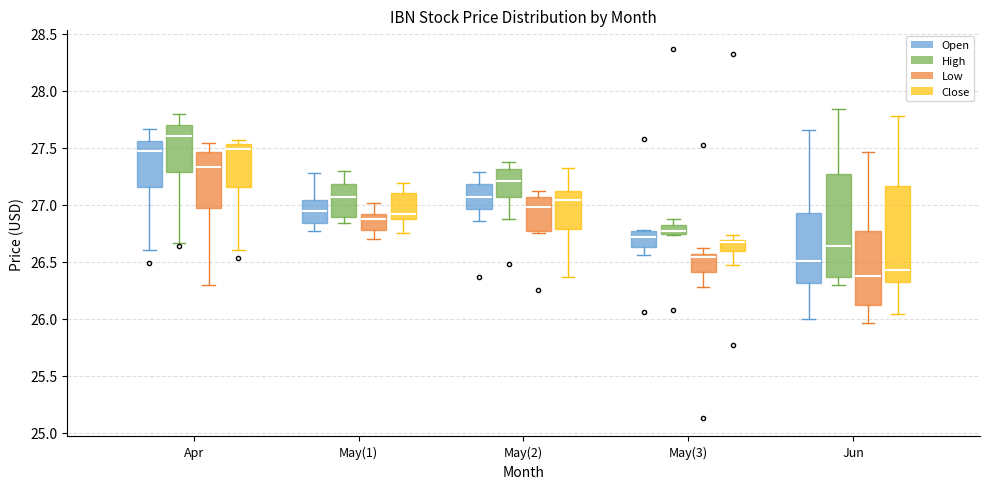

Which box's median line is the highest?

Apr (High)